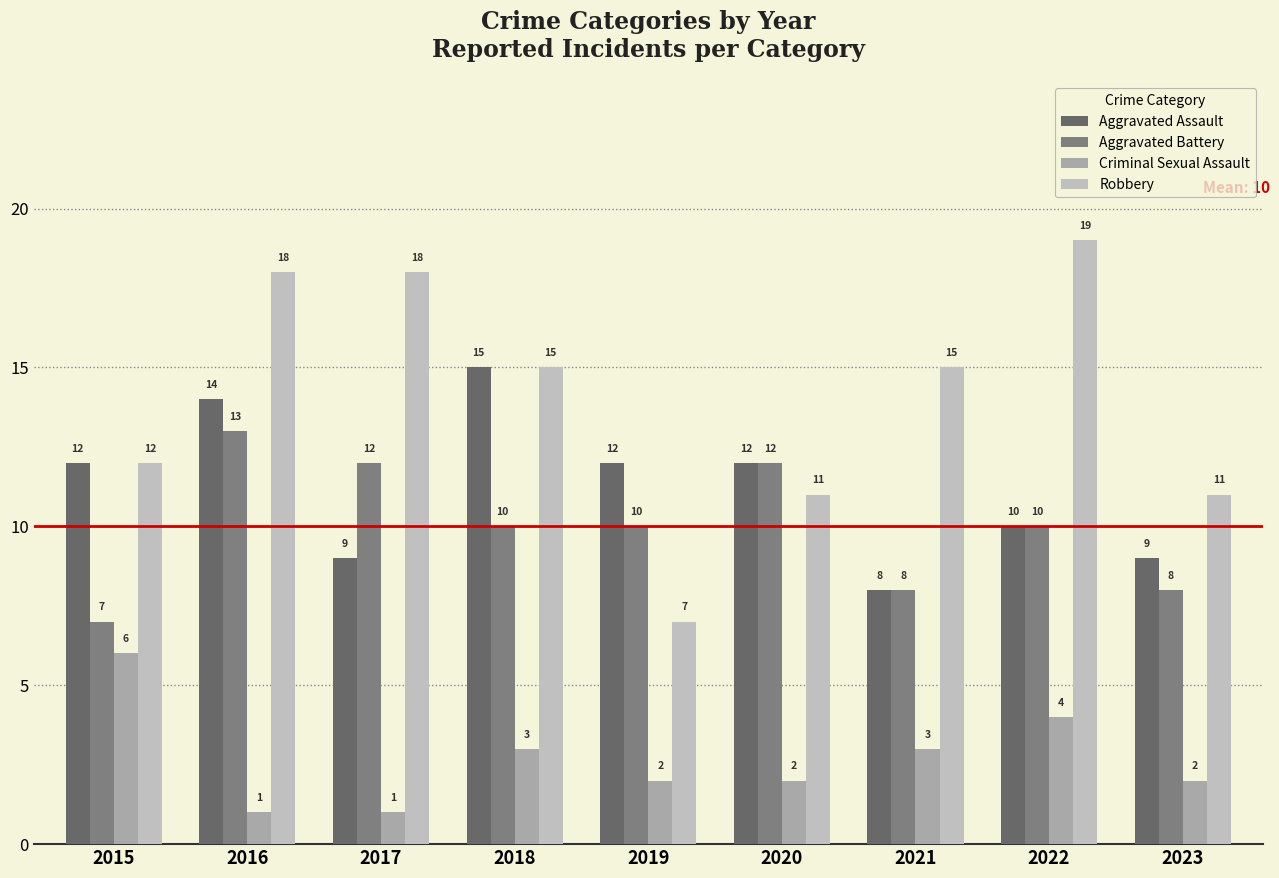

Rank the series by their maximum value, from highest to lowest.

Robbery, Aggravated Assault, Aggravated Battery, Criminal Sexual Assault